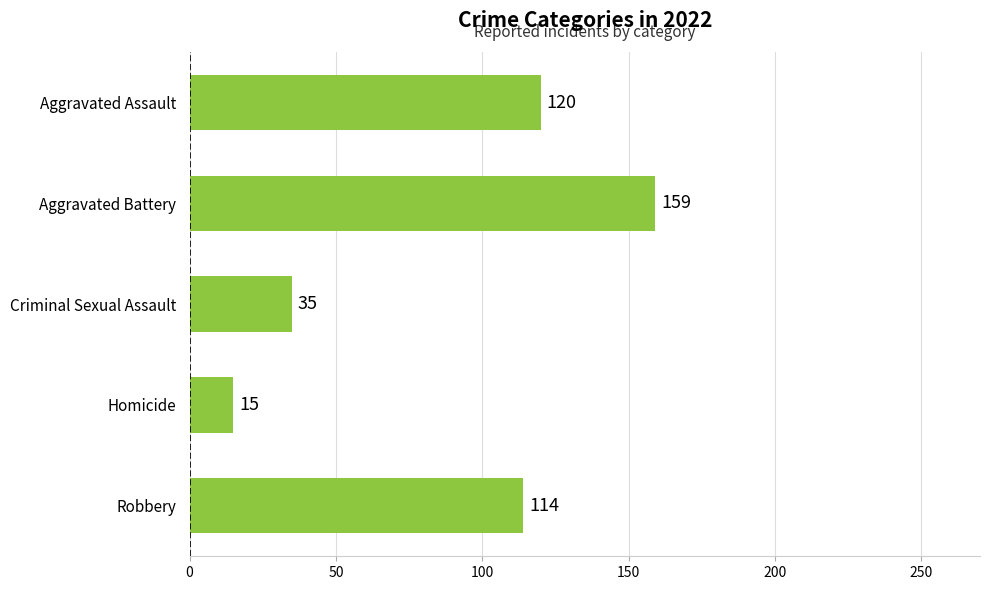

What is the approximate value at Aggravated Battery, to the nearest 5?

160